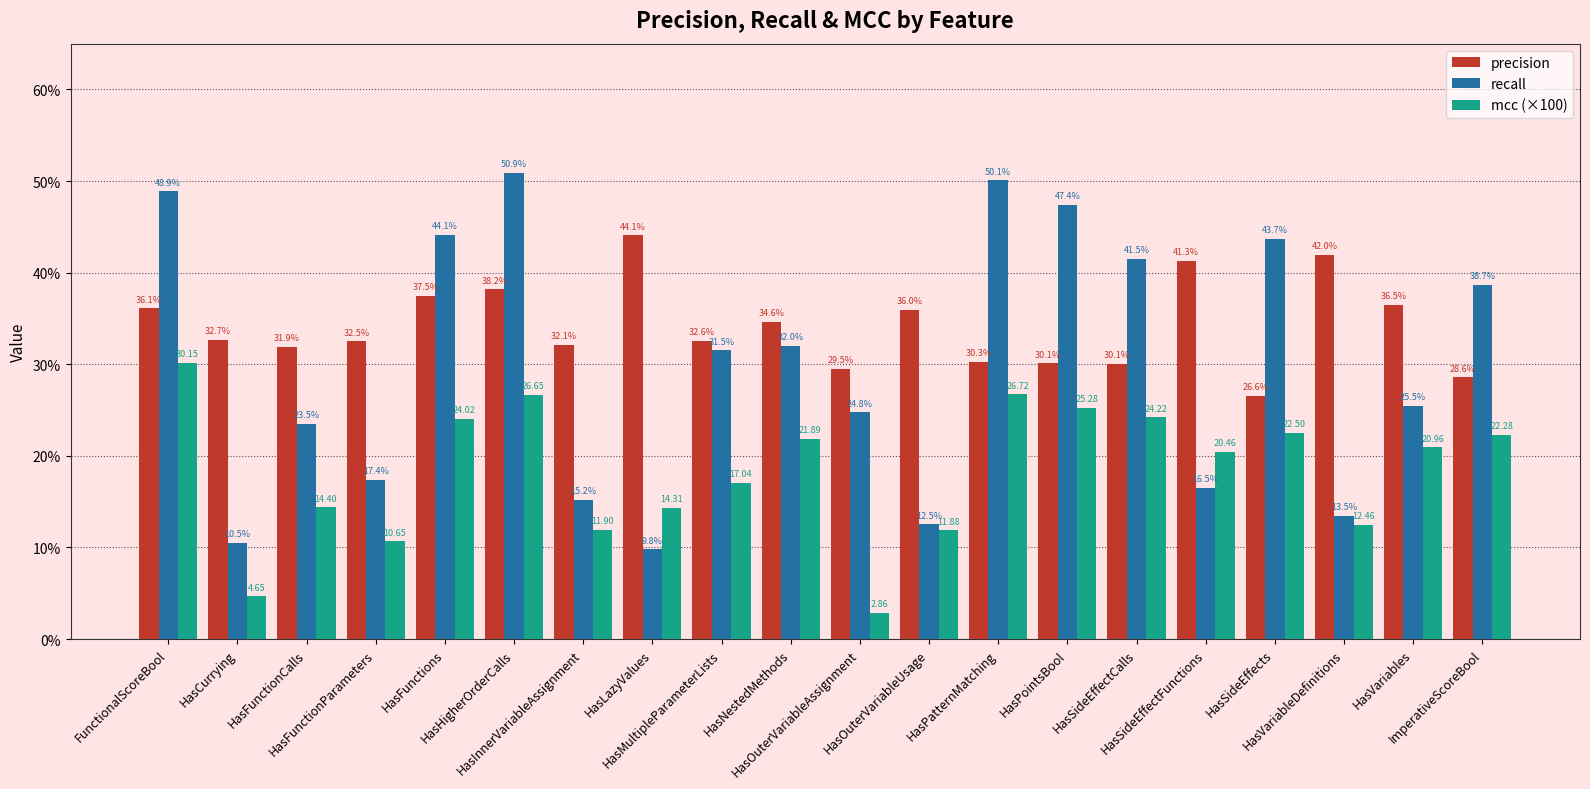

At which category is the sum across all series the highest?

HasHigherOrderCalls